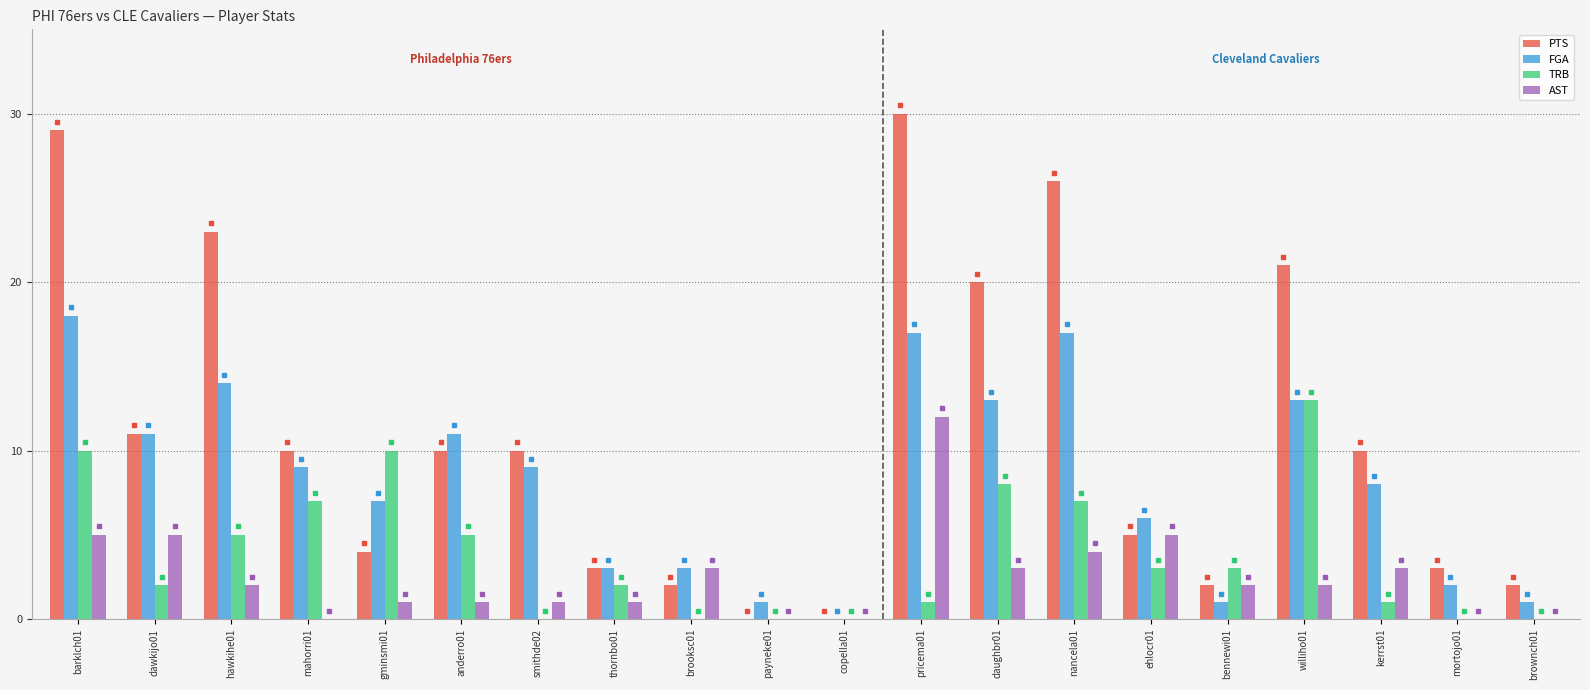

What is the maximum value shown in the chart?

30